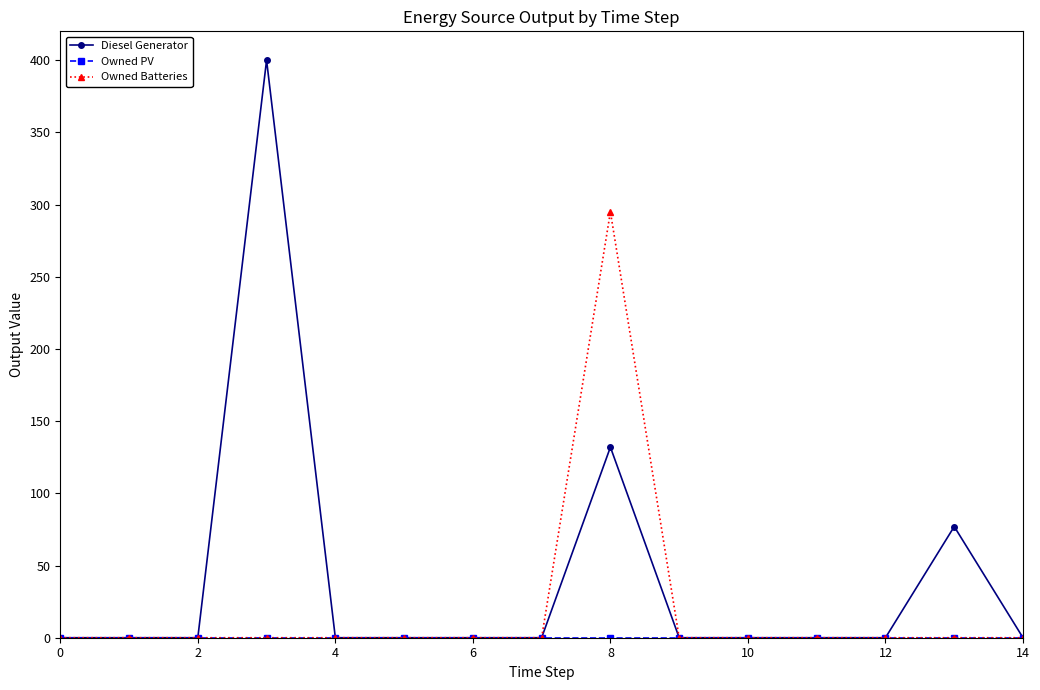

What is the maximum value shown in the chart?

400